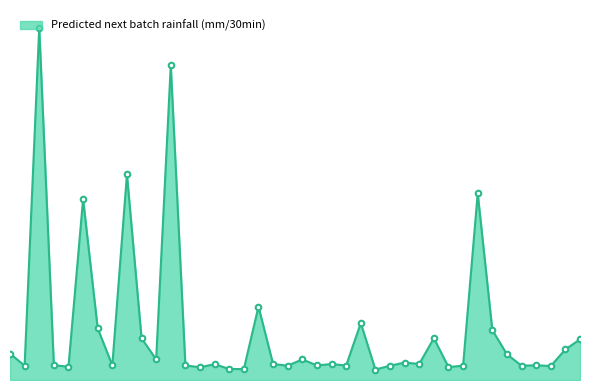

Reading right to left, list all the values displayed in this chart.

0.0	0.0	0.0	0.0	0.0	0.0	0.1	0.2	0.0	0.0	0.0	0.0	0.0	0.0	0.0	0.1	0.0	0.0	0.0	0.0	0.0	0.0	0.1	0.0	0.0	0.0	0.0	0.0	0.3	0.0	0.0	0.2	0.0	0.1	0.2	0.0	0.0	0.4	0.0	0.0